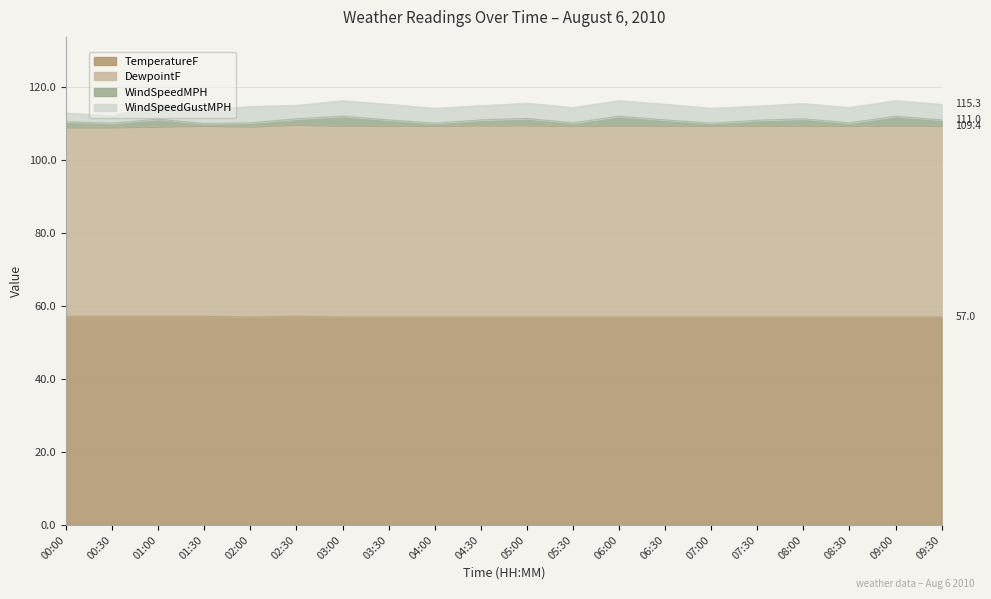

What is the sum of the WindSpeedGustMPH values at 06:00 and 05:30?

8.5